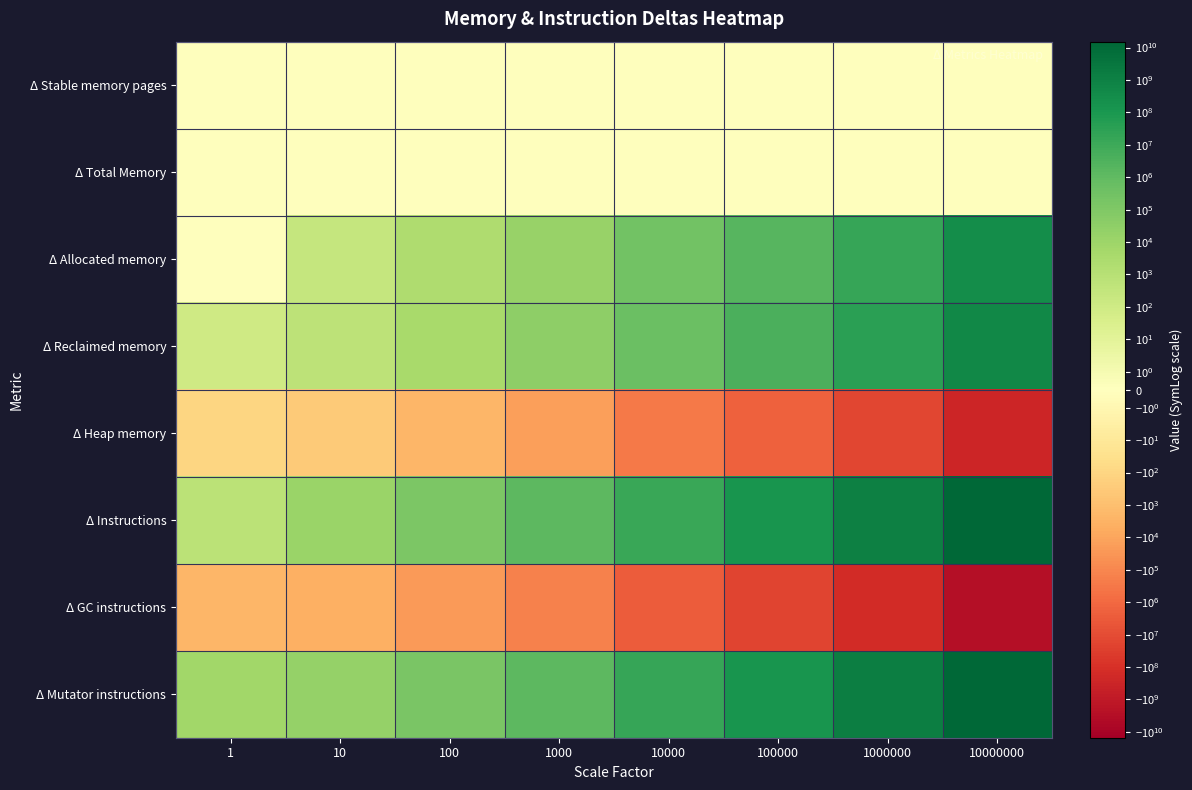

What is the minimum value shown in the chart?

-2938410722